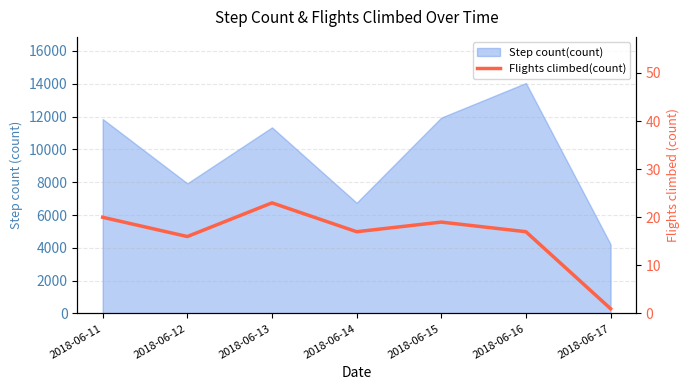

How many data points are above 17?

3